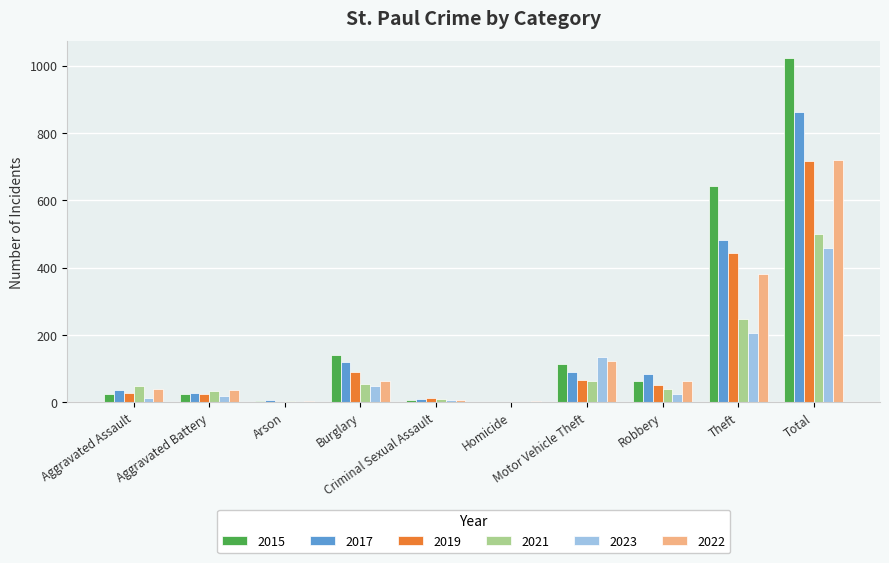

What is the highest value of the 2023 series?

459